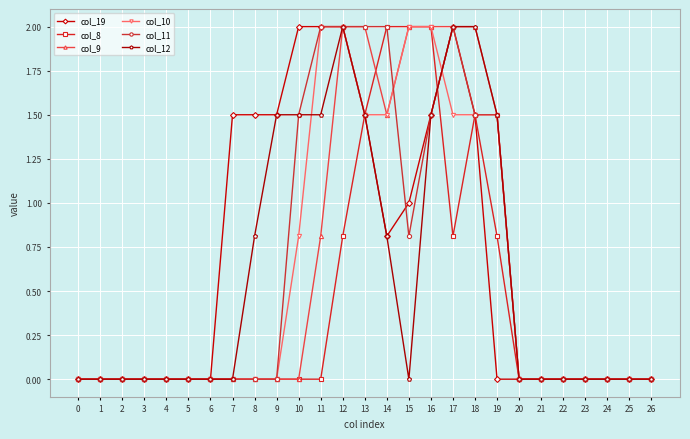

At which category is the sum across all series the highest?

12